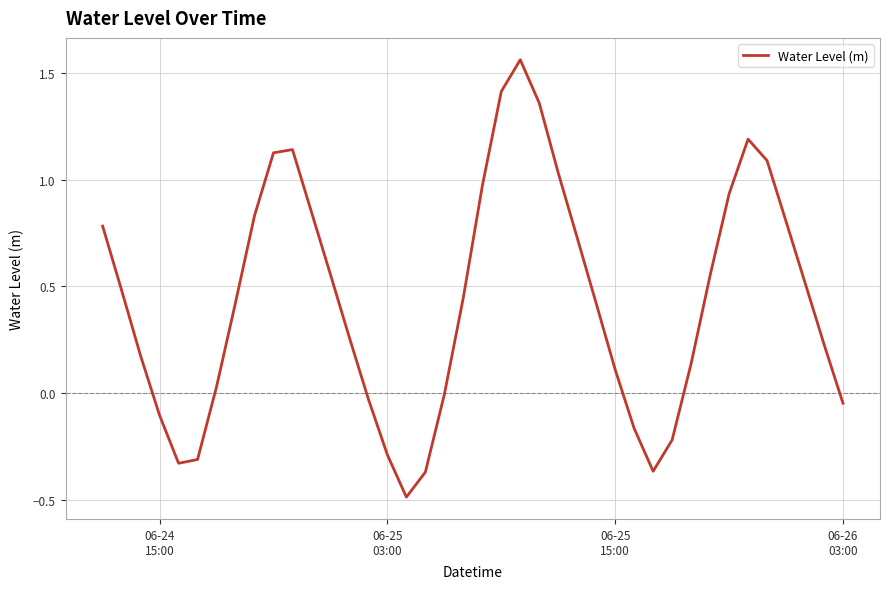

What is the minimum value shown in the chart?

-0.5